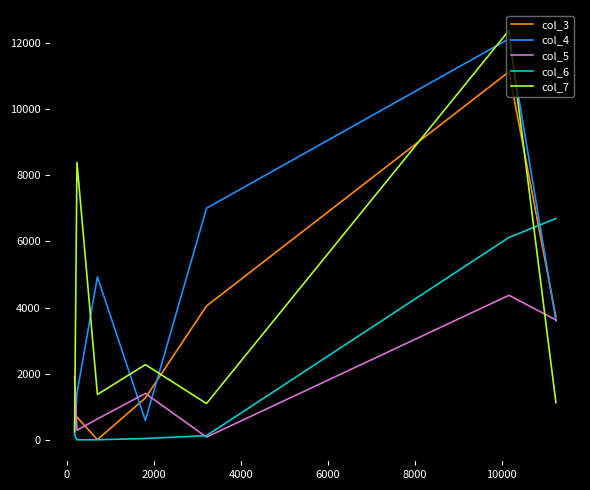

Which series has the largest range (max minus min)?

col_7